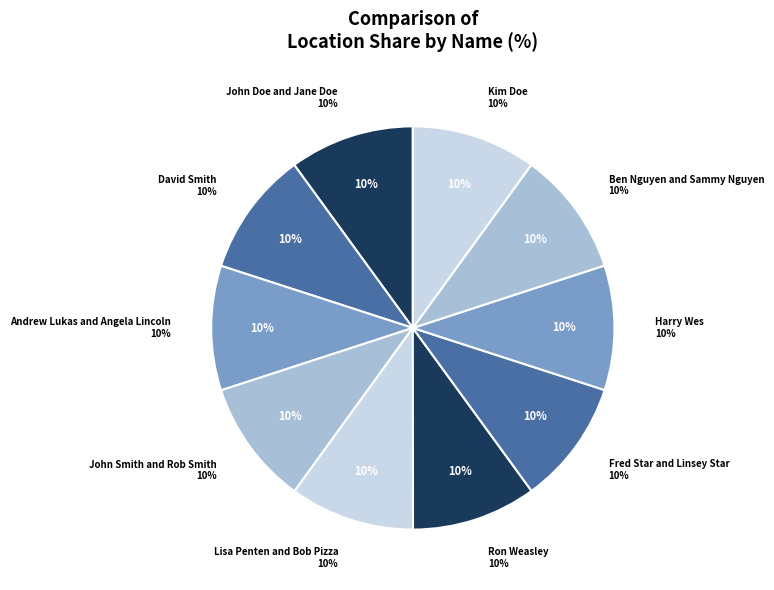

Rank the categories by value from highest to lowest.

John Smith and Rob Smith, John Doe and Jane Doe, Ron Weasley, David Smith, Lisa Penten and Bob Pizza, Harry Wes, Fred Star and Linsey Star, Kim Doe, Andrew Lukas and Angela Lincoln, Ben Nguyen and Sammy Nguyen